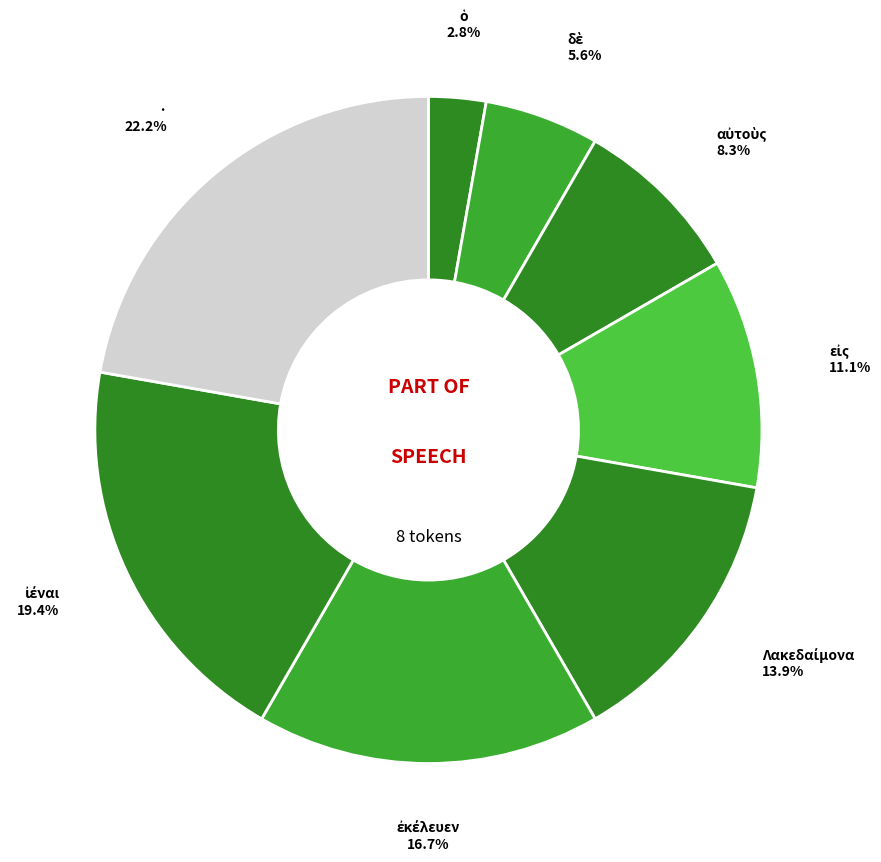

Count the number of slices in the pie.

8